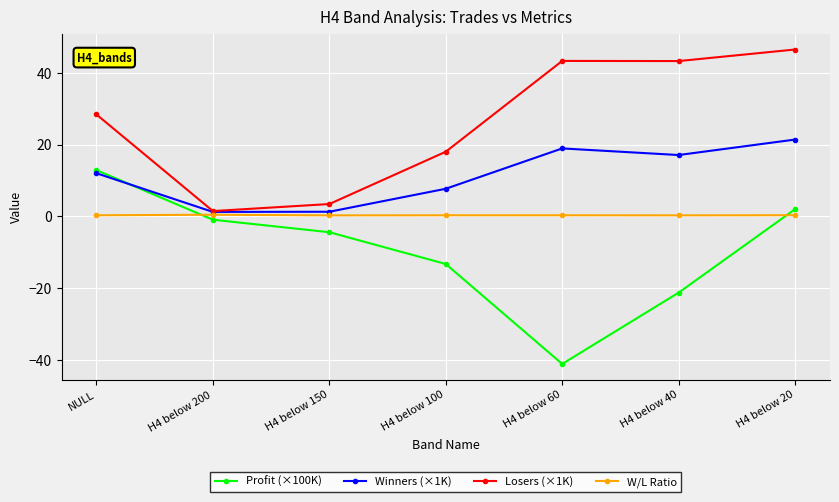

True or false: Losers (×1K) and W/L Ratio intersect in this chart.

False